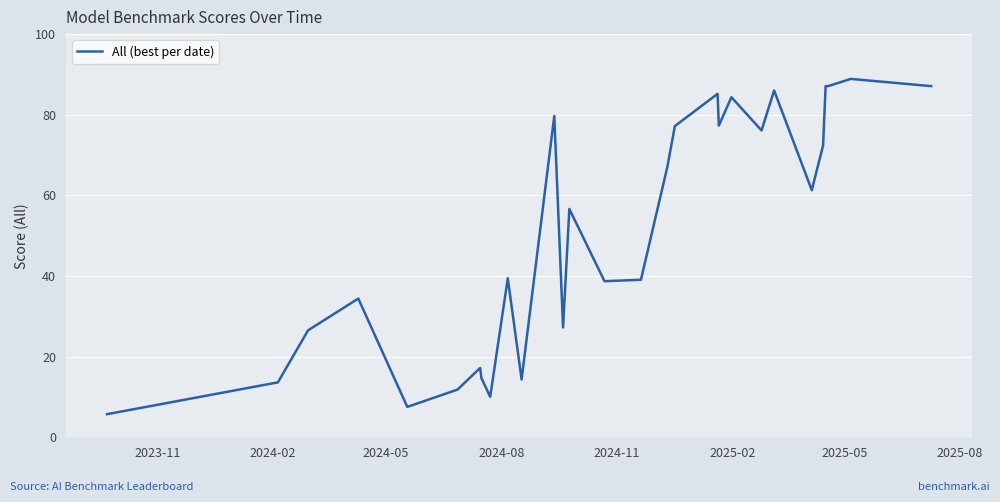

What is the difference between the maximum and minimum values?

83.2